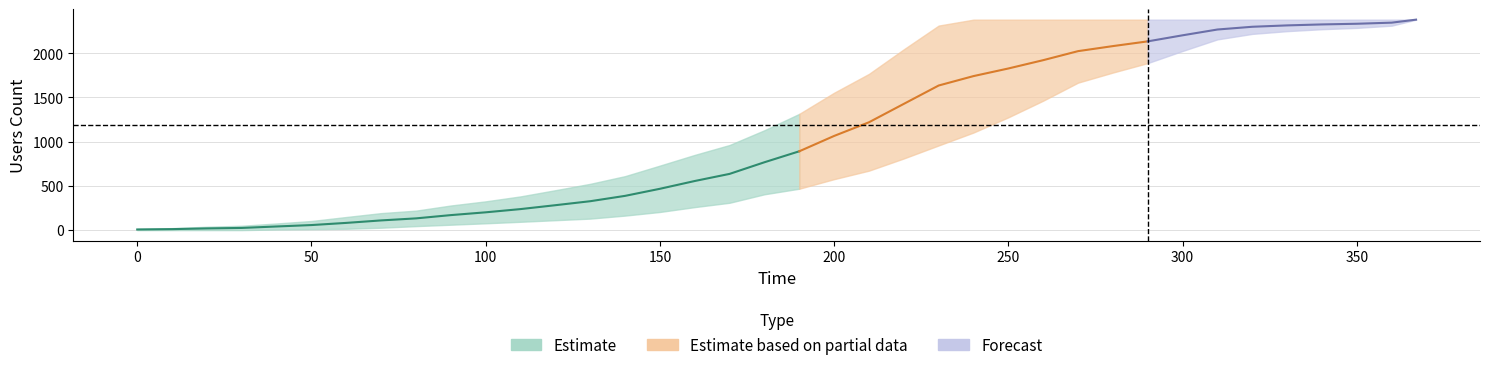

Is the value of users_count at 20 greater than the value of finish_users_count at 17?

Yes